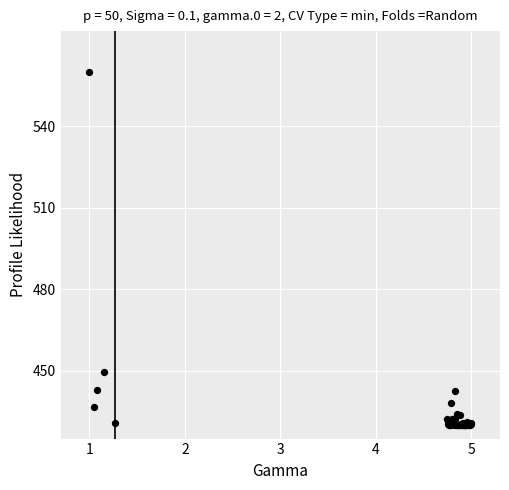

What Y value in the scatter plot is closest to 495?

449.5